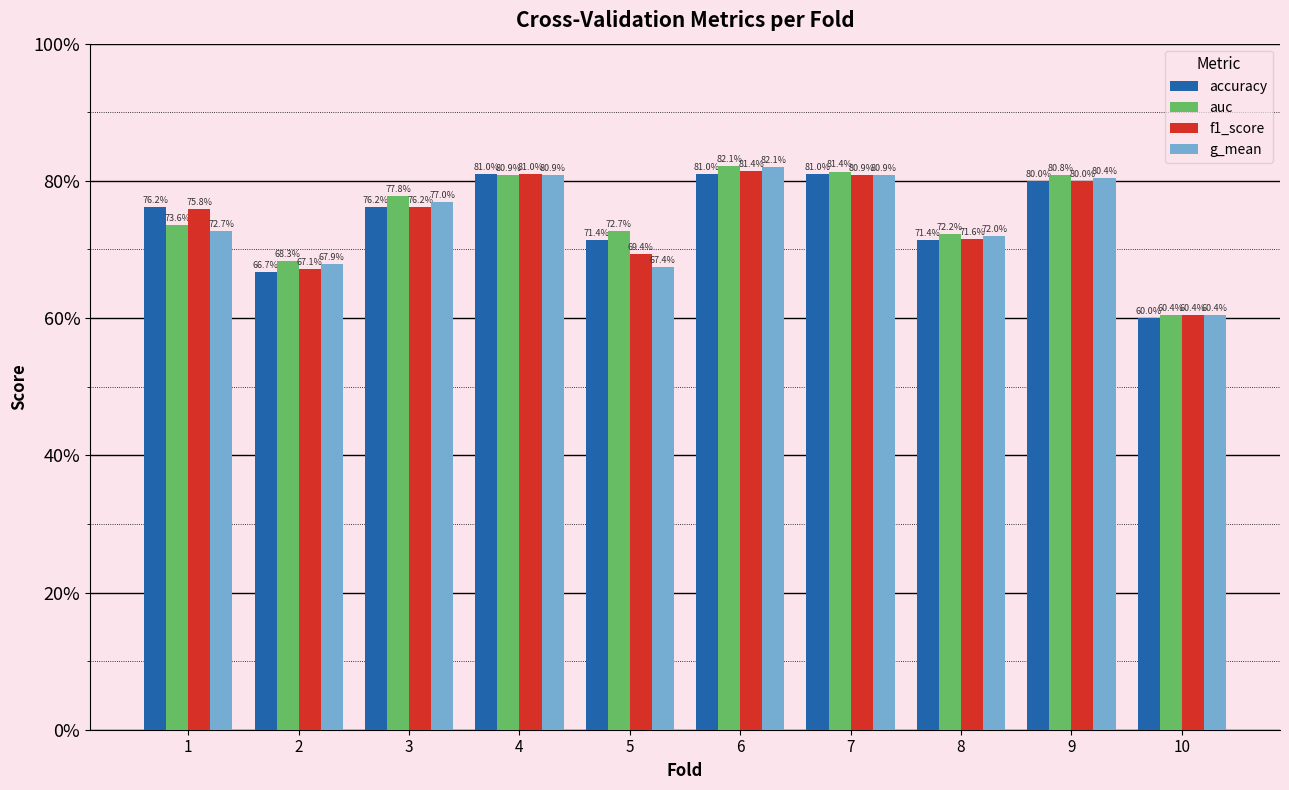

Reading left to right, extract all data points from this chart.

accuracy: 1=0.8	2=0.7	3=0.8	4=0.8	5=0.7	6=0.8	7=0.8	8=0.7	9=0.8	10=0.6
auc: 1=0.7	2=0.7	3=0.8	4=0.8	5=0.7	6=0.8	7=0.8	8=0.7	9=0.8	10=0.6
f1_score: 1=0.8	2=0.7	3=0.8	4=0.8	5=0.7	6=0.8	7=0.8	8=0.7	9=0.8	10=0.6
g_mean: 1=0.7	2=0.7	3=0.8	4=0.8	5=0.7	6=0.8	7=0.8	8=0.7	9=0.8	10=0.6